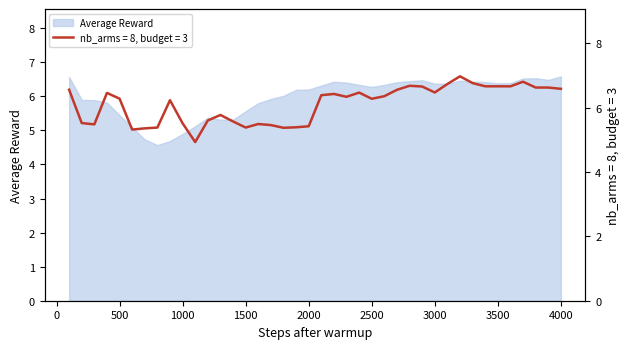

True or false: Average Reward has a value of 2.9 at 3500.

False